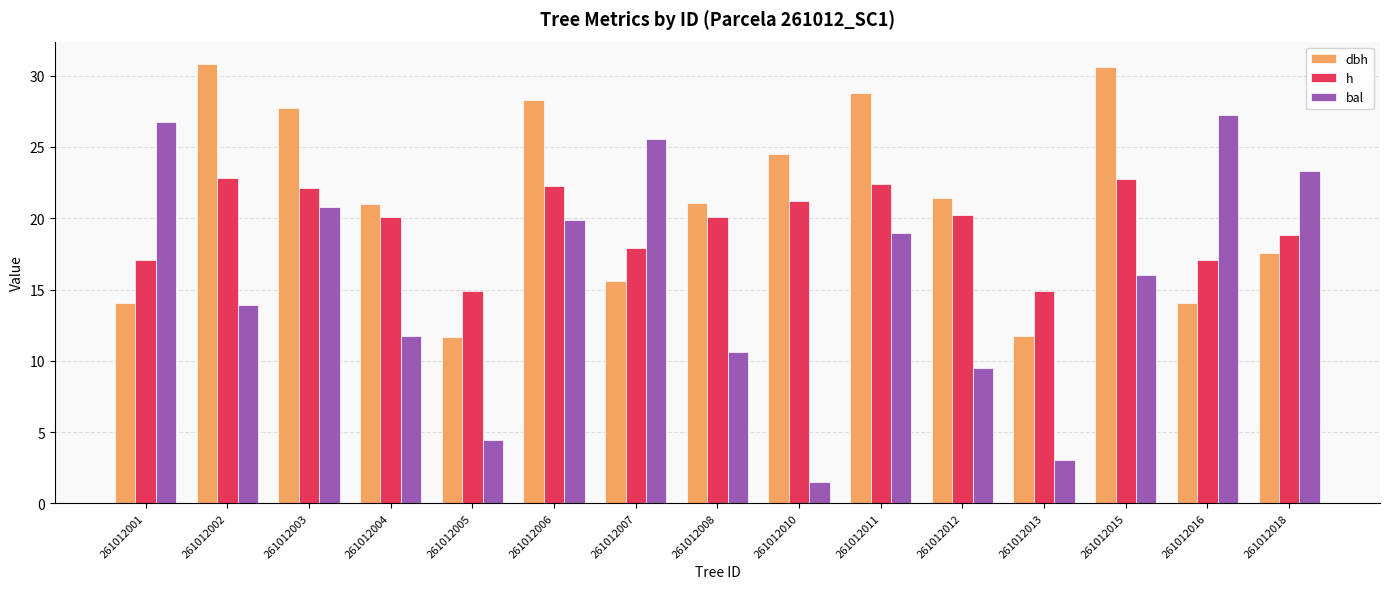

Between 261012012 and 261012013, which series saw the biggest shift?

dbh